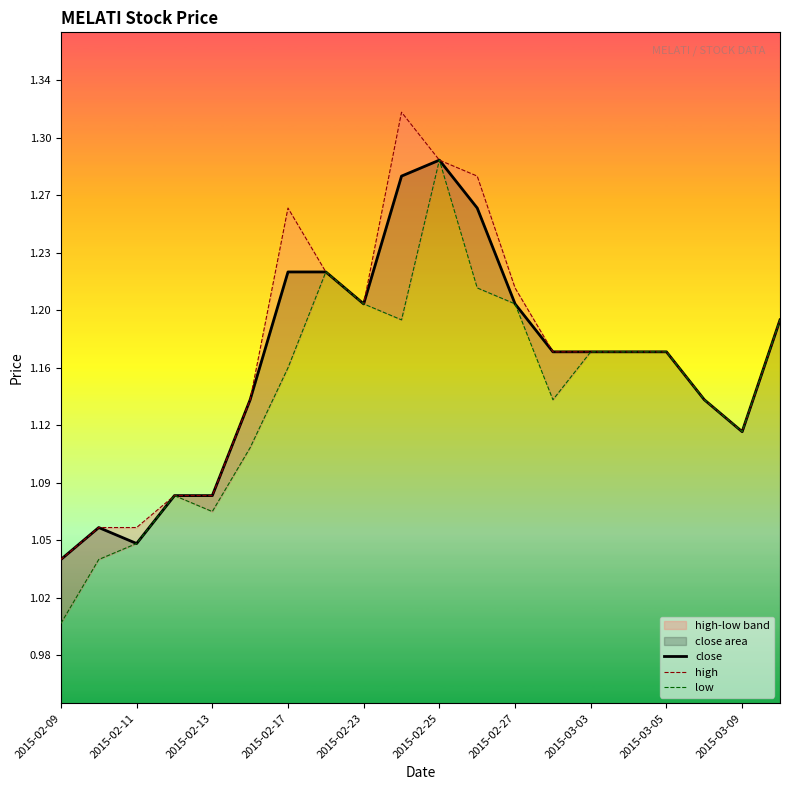

True or false: high and low intersect in this chart.

False